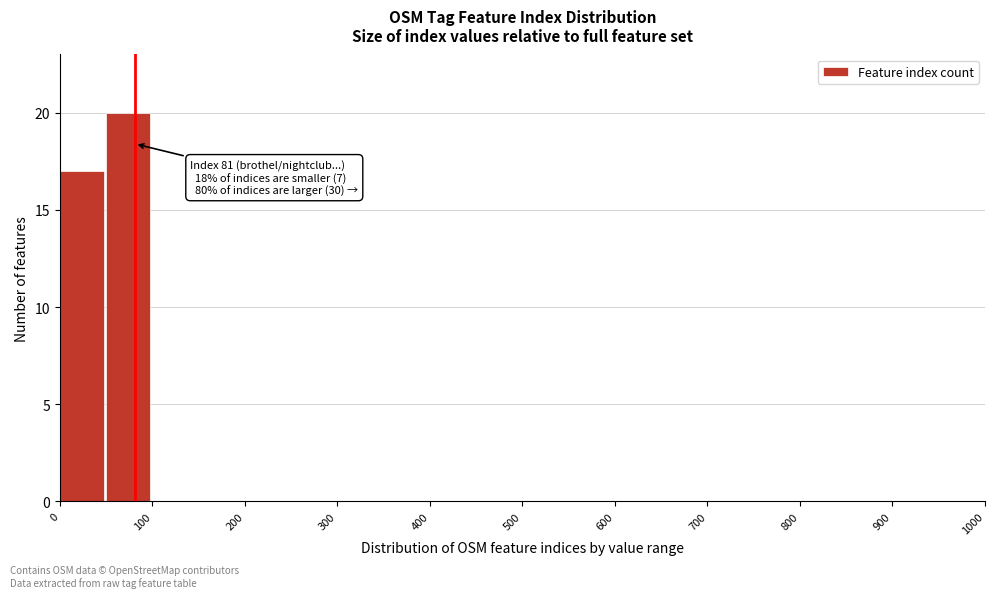

Over which range of the x-axis is the bar tallest?

50 to 100